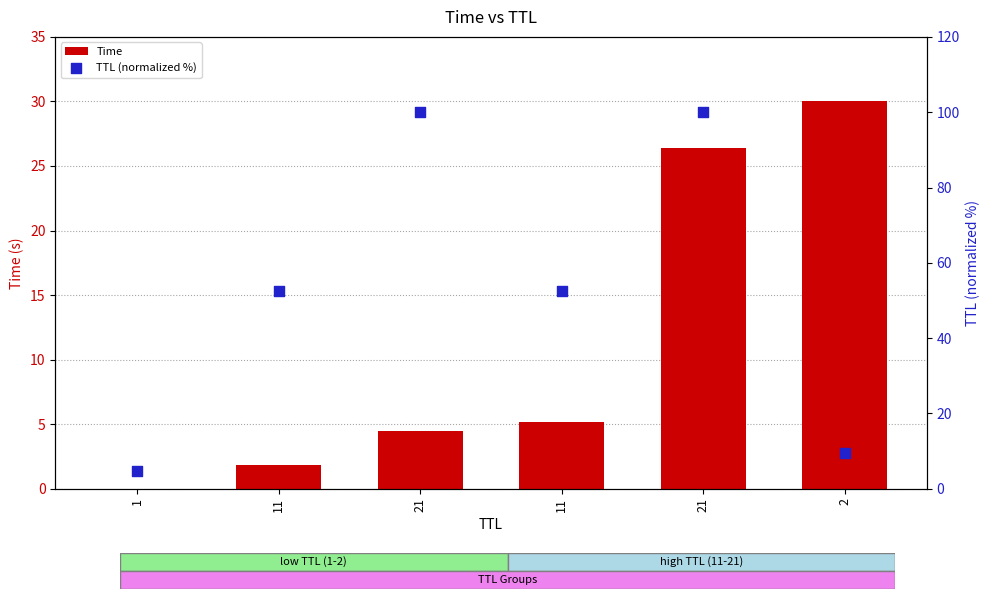

Which series has the largest Y range (max minus min)?

TTL (normalized %)